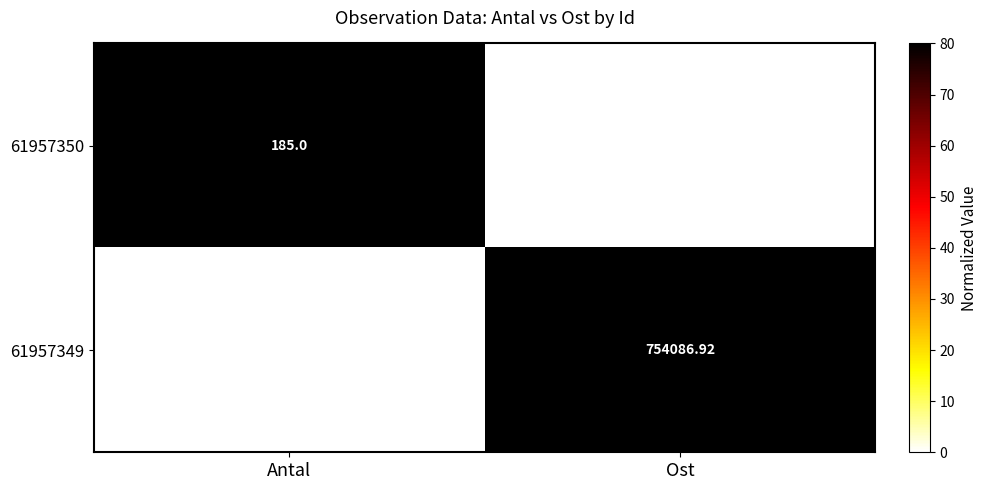

Is the value of 61957349 at Ost greater than the value of 61957350 at Antal?

Yes